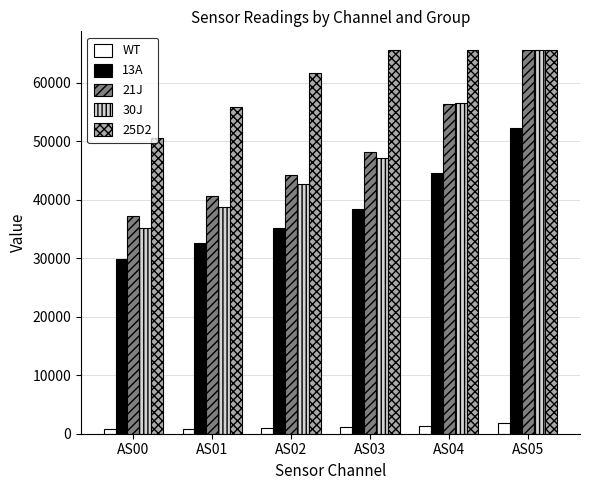

What is the value of the 13A bar at the 1st from the left?

29917.0